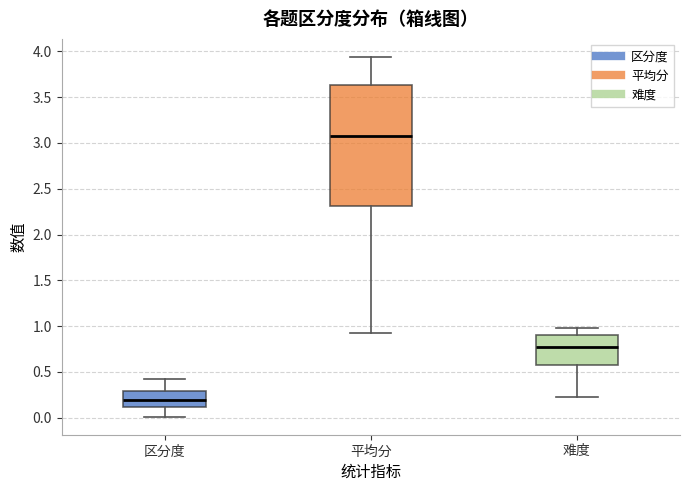

Reading left to right, transcribe this box plot: for each box, give where its median line is, the range the box spans, and where its two whiskers end, as read against the y-axis. The values are not printed on the chart, so give them approximately, as read against the axis.

区分度: median 0.20, box 0.10 to 0.30, whiskers 0.00 to 0.40
平均分: median 3.10, box 2.30 to 3.65, whiskers 0.90 to 3.95
难度: median 0.75, box 0.60 to 0.90, whiskers 0.25 to 1.00